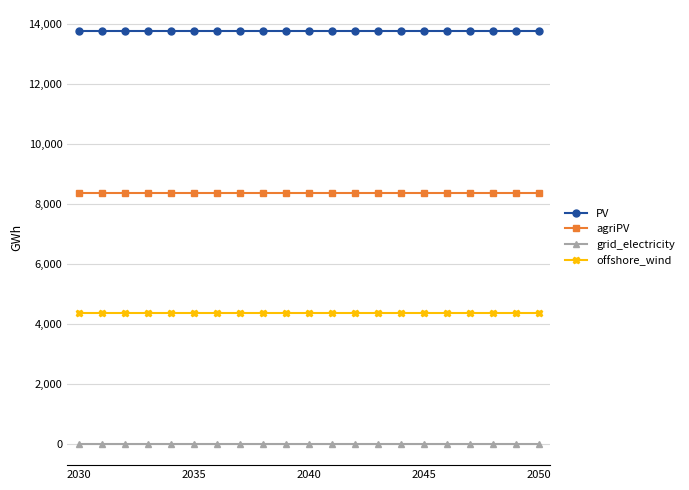

At how many categories does at least one series exceed 4763?

21